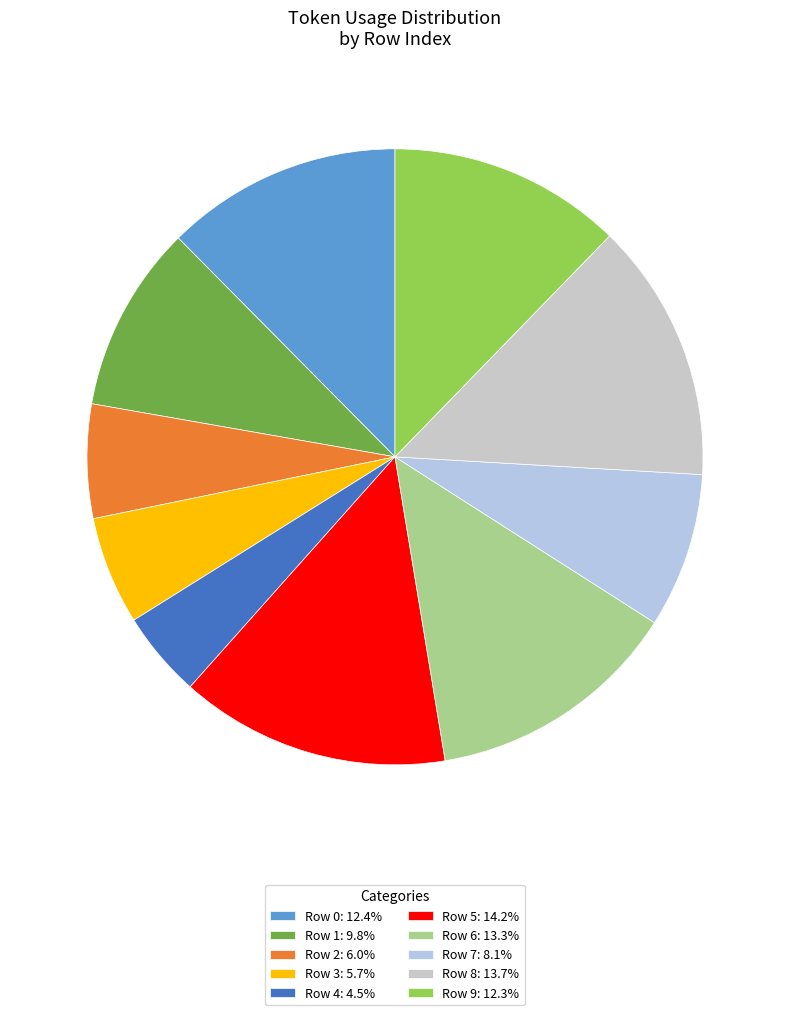

Which category has the biggest portion of the pie?

Row 5